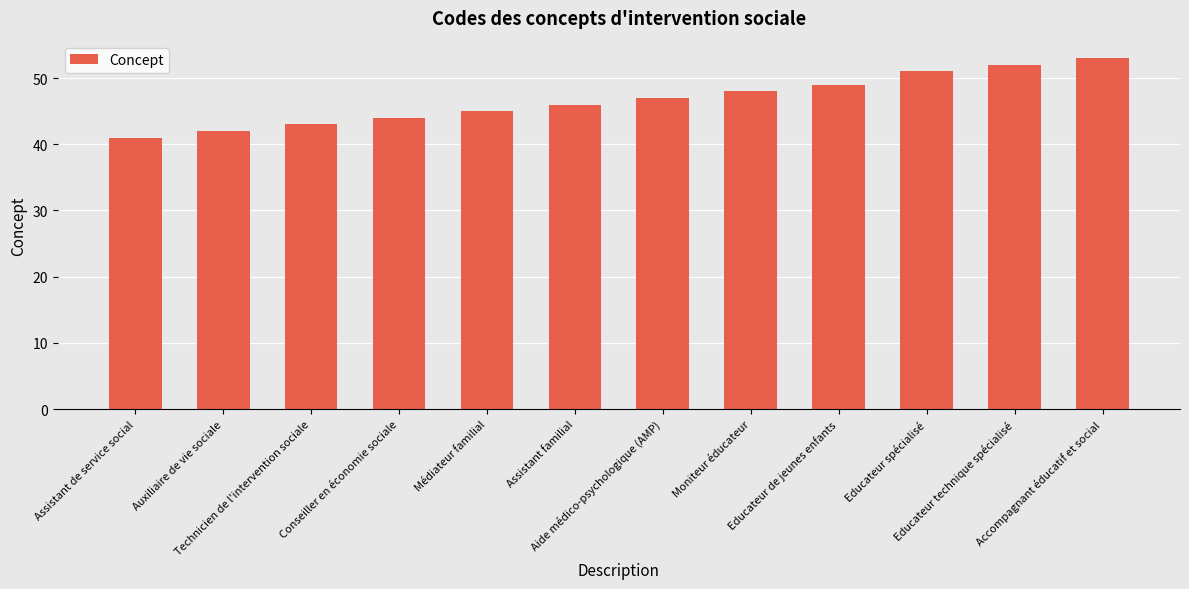

At which category does the chart reach its minimum across all series?

Assistant de service social